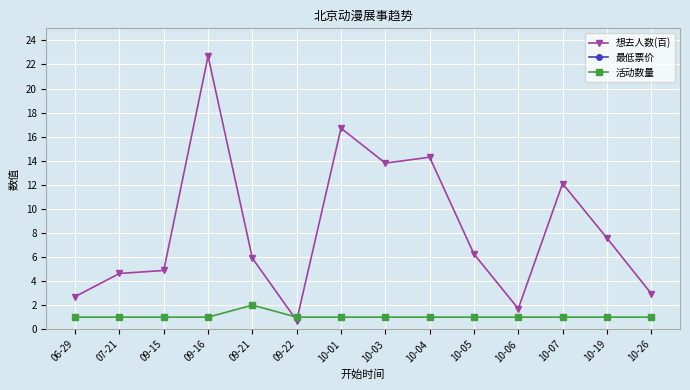

How many data points in 活动数量 are above 1?

1